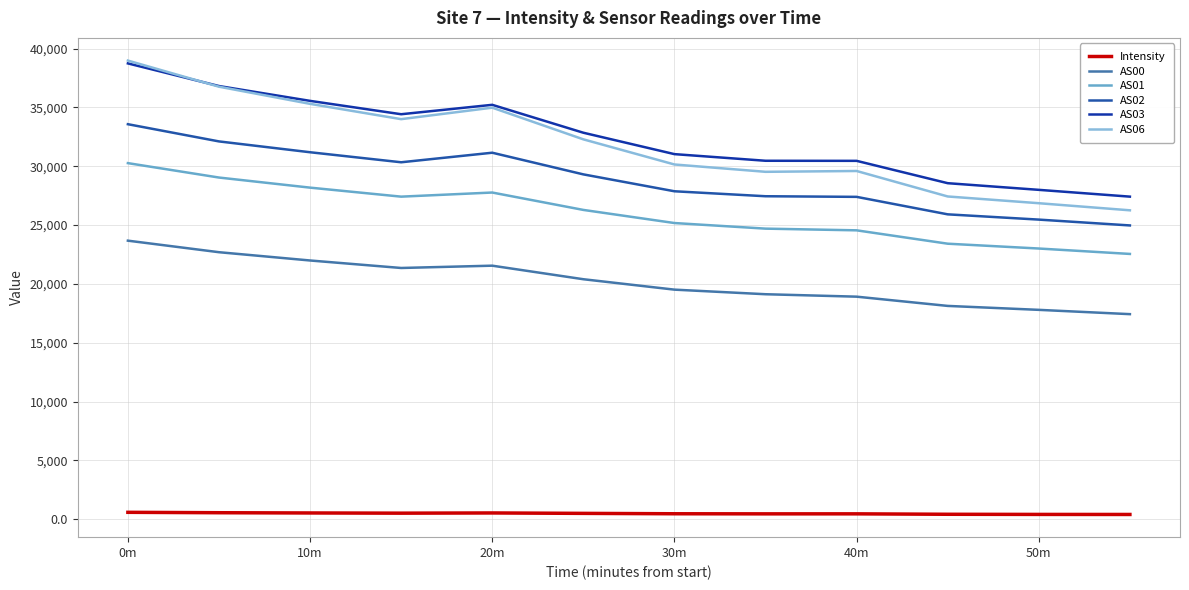

True or false: AS01 and AS00 cross at least once.

False